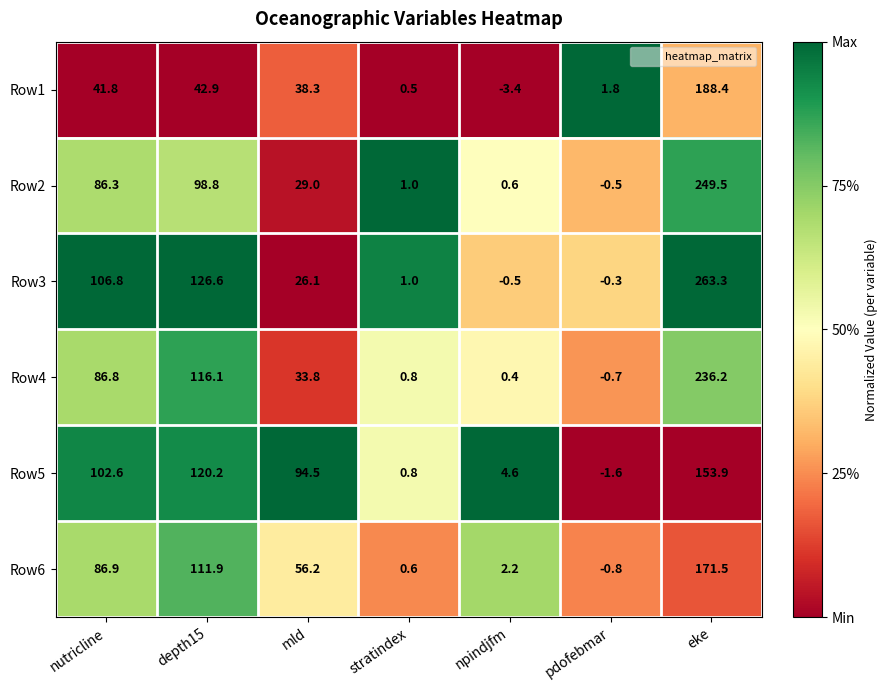

List the series in order of their peak value, highest first.

Row3, Row2, Row4, Row1, Row6, Row5